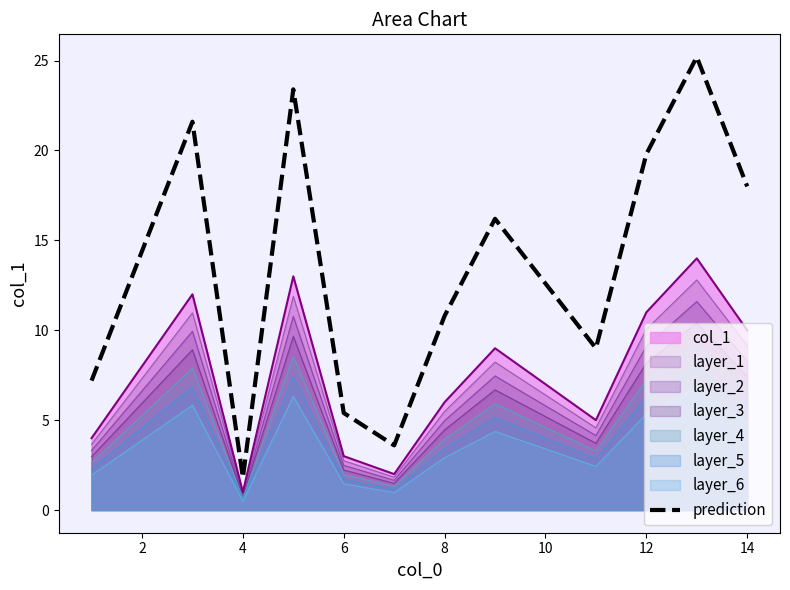

Which series has the largest range (max minus min)?

prediction